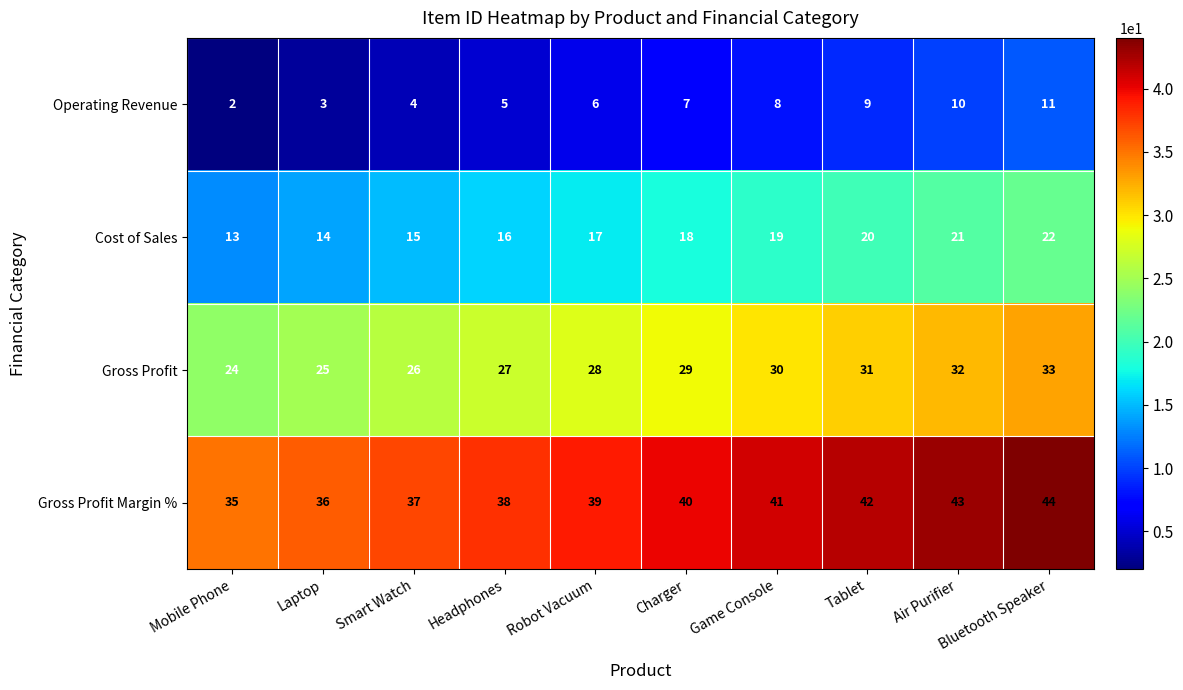

How many Gross Profit Margin % values are between 37 and 42?

6